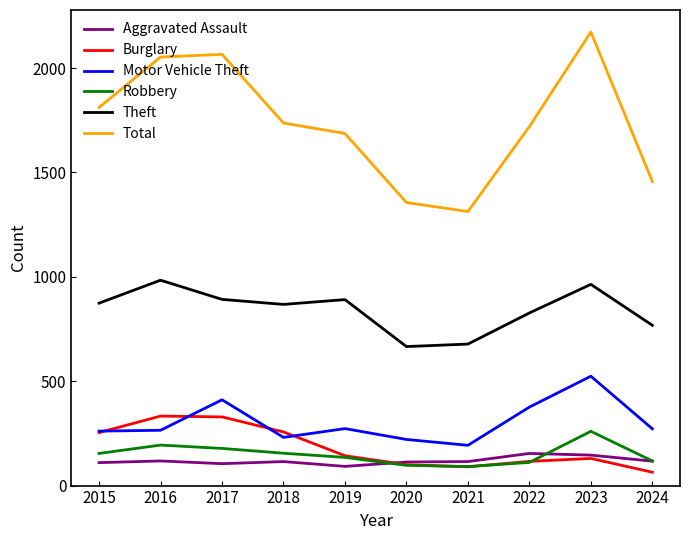

What is the average value of the Robbery series?

149